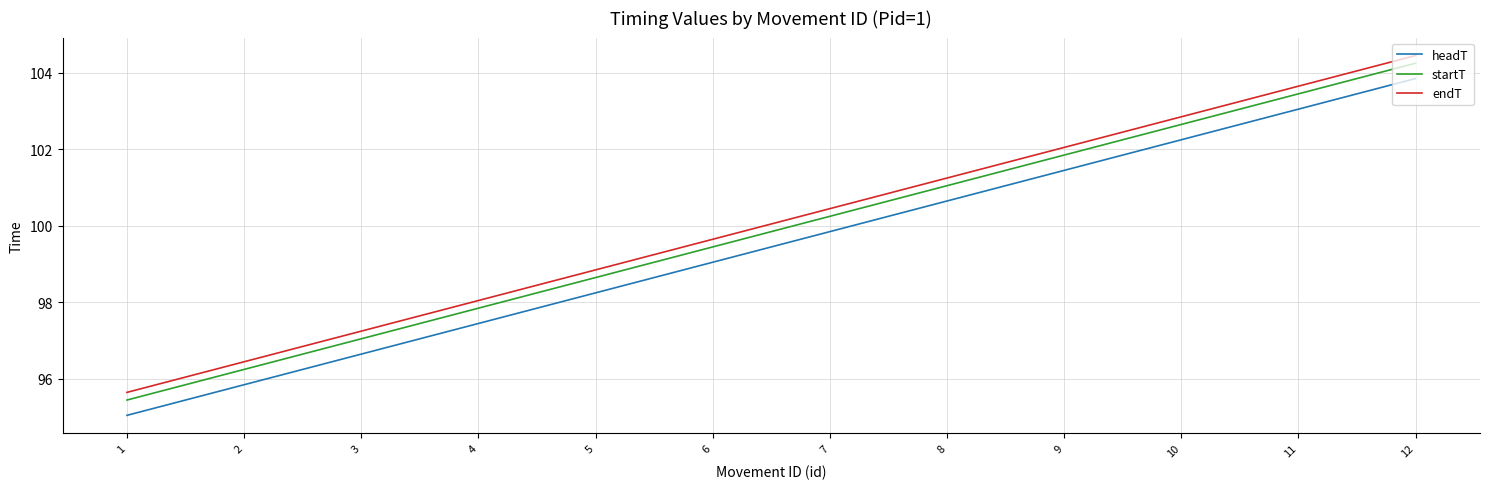

True or false: headT has more than 1 interior local peaks.

False